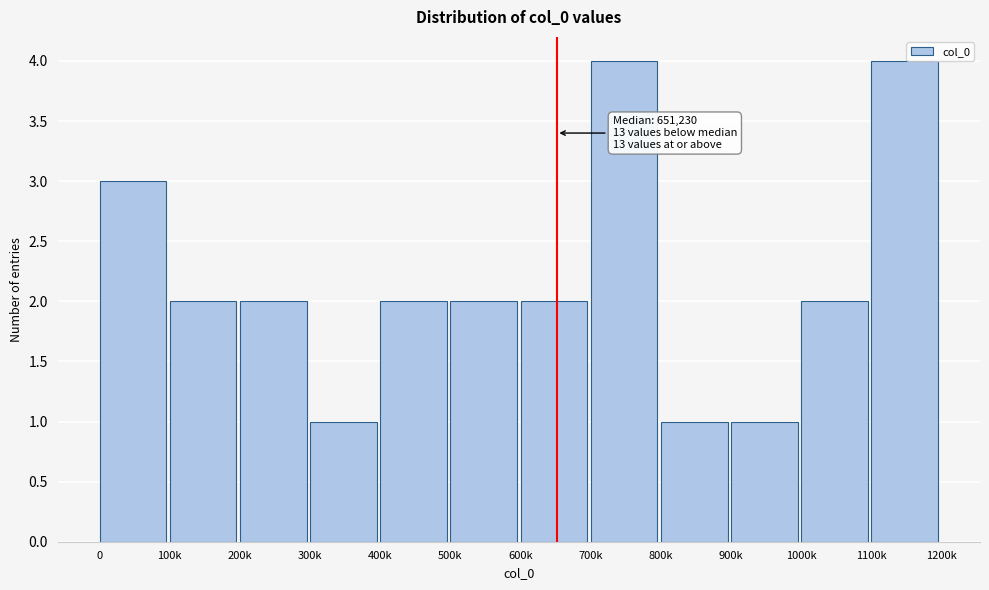

Reading left to right, what are all the values shown in this chart?

3	2	2	1	2	2	2	4	1	1	2	4